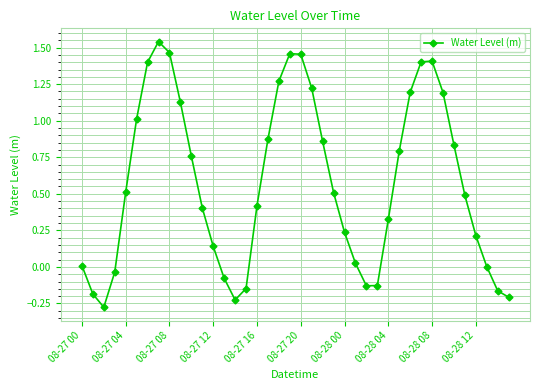

What is the difference between the maximum and minimum values?

1.8